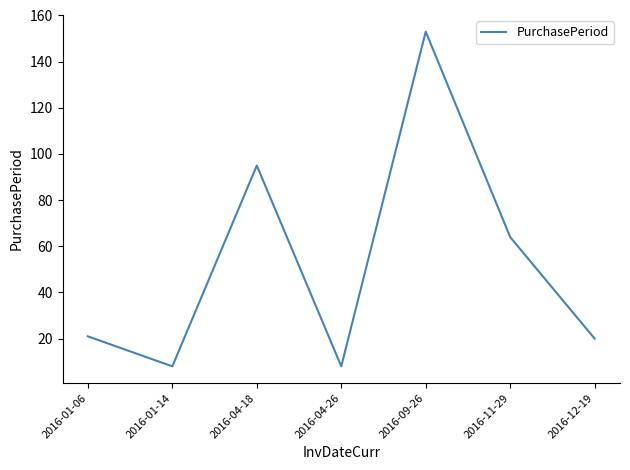

Reading left to right, what are all the values shown in this chart?

2016-01-06=21	2016-01-14=8	2016-04-18=95	2016-04-26=8	2016-09-26=153	2016-11-29=64	2016-12-19=20